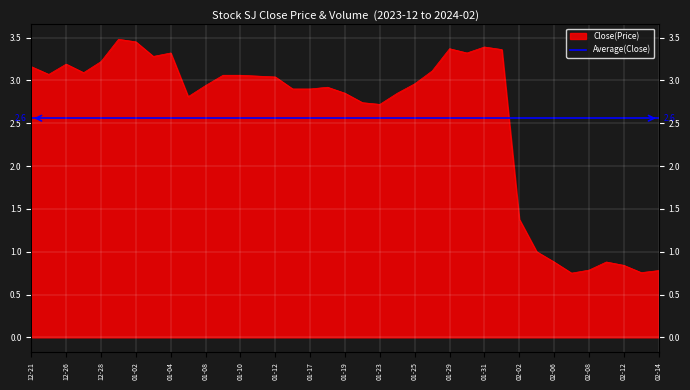

How many lines are shown in the chart?

1